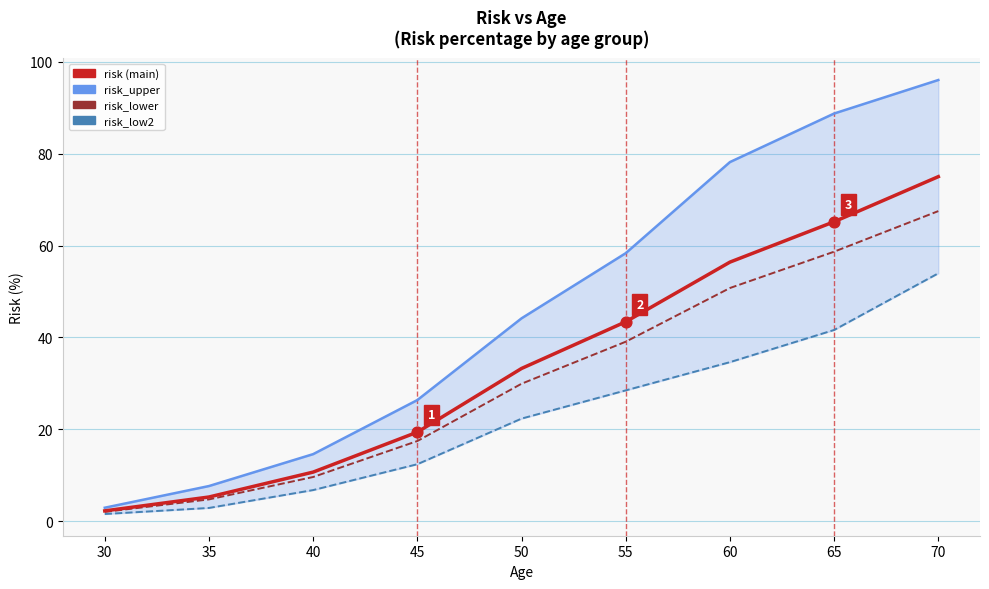

Is the value of risk at 40 greater than the value of risk_low2 at 40?

Yes